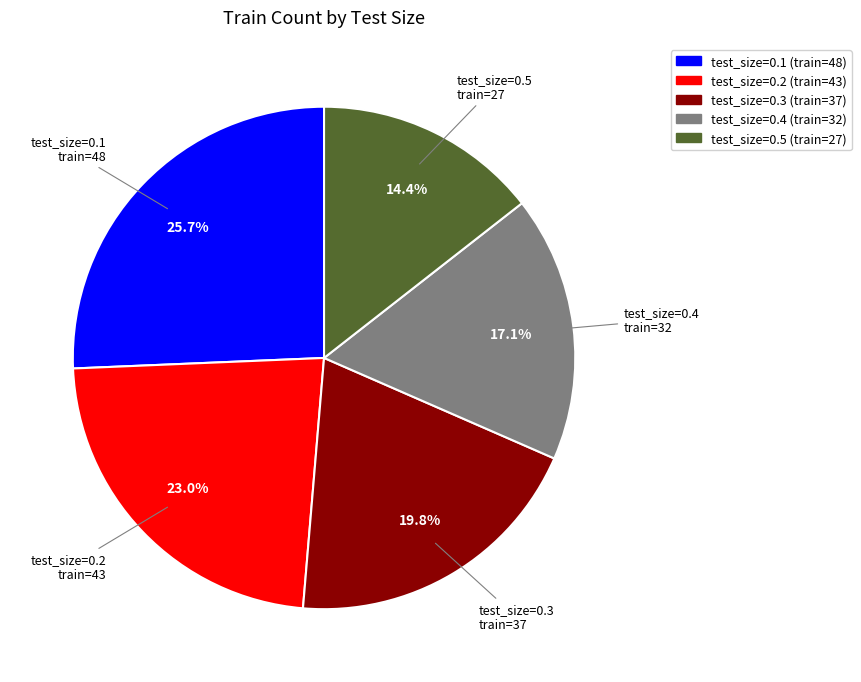

Is there any slice that represents more than half of the pie?

No